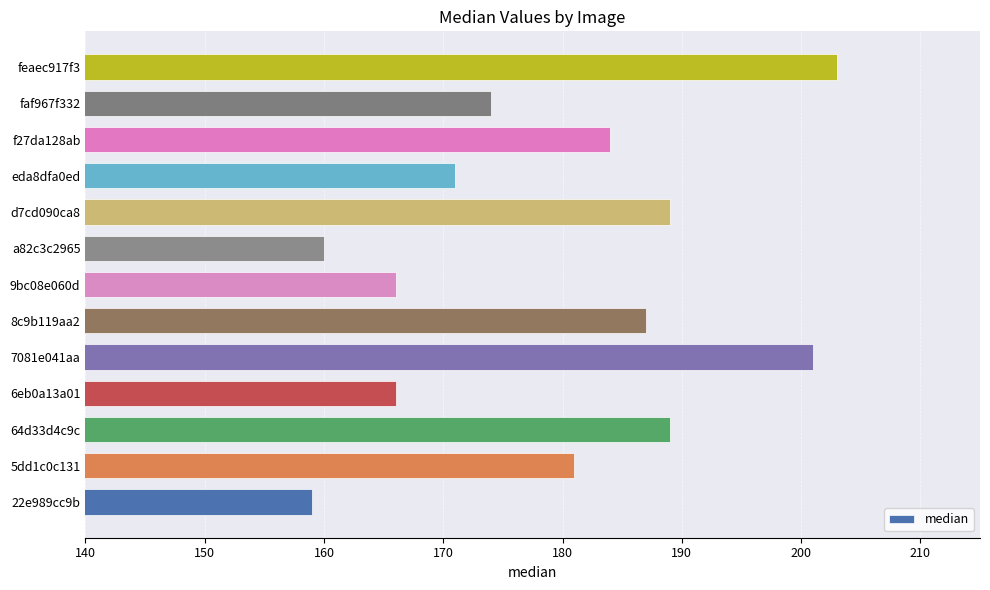

What is the change in value from 6eb0a13a01 to a82c3c2965?

-6